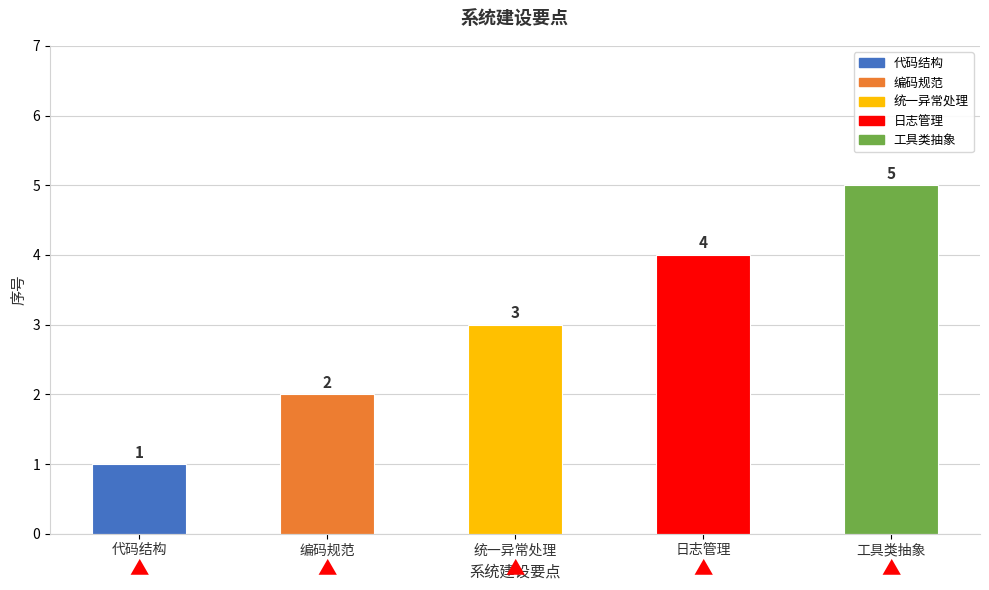

What is the change in value from 代码结构 to 编码规范?

+1